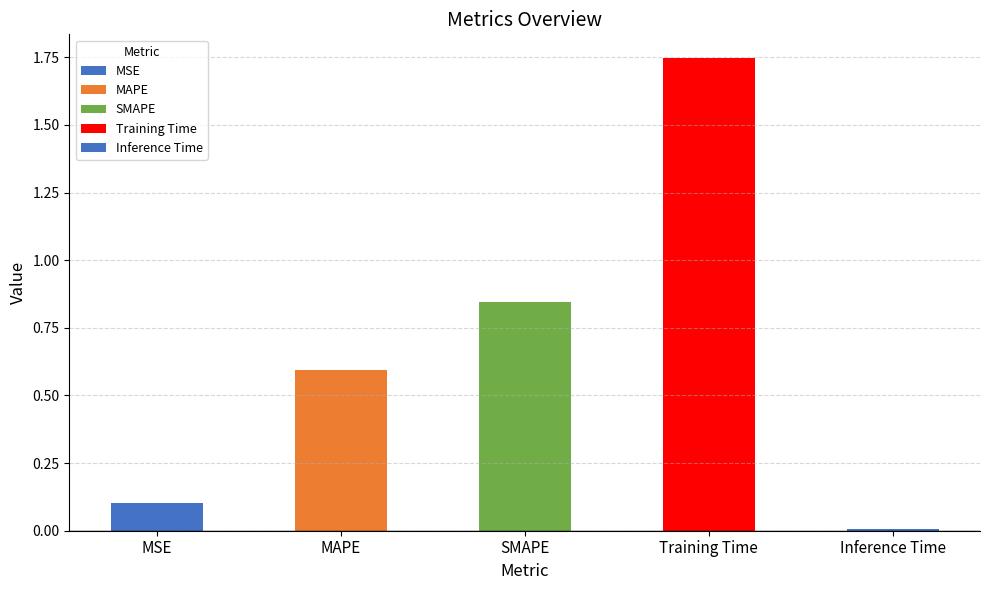

Reading left to right, transcribe all the data shown in this chart.

0.1	0.6	0.8	1.7	0.0